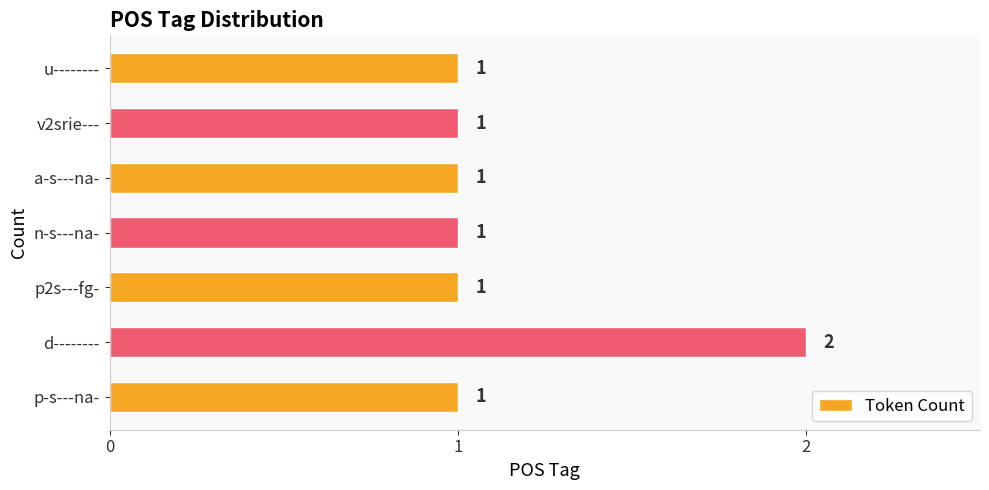

Approximately how many times larger is the value at a-s---na- compared to p2s---fg-?

1.0